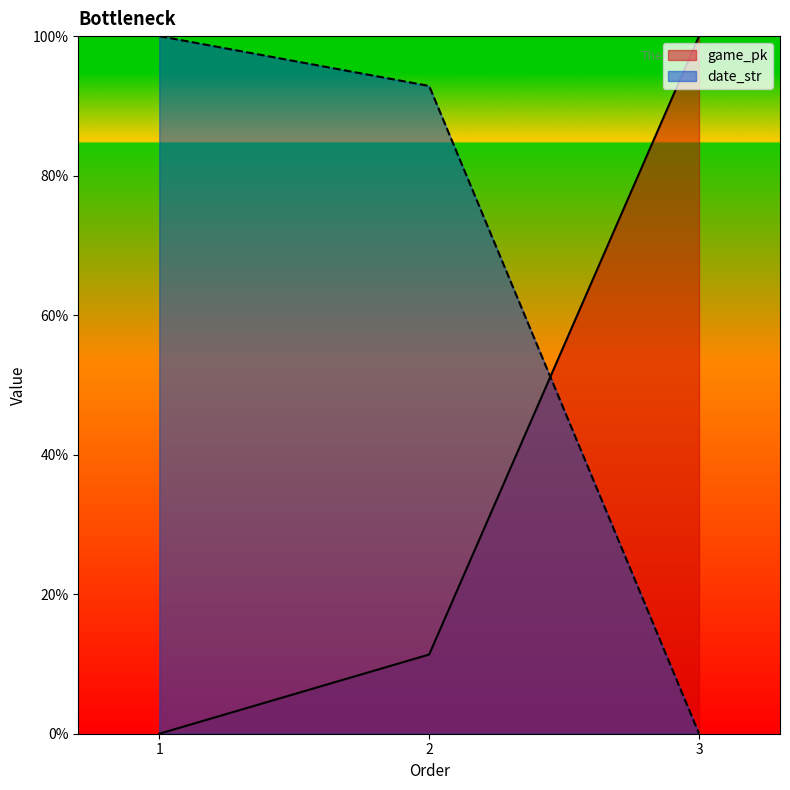

At which label does game_pk first exceed 11?

2